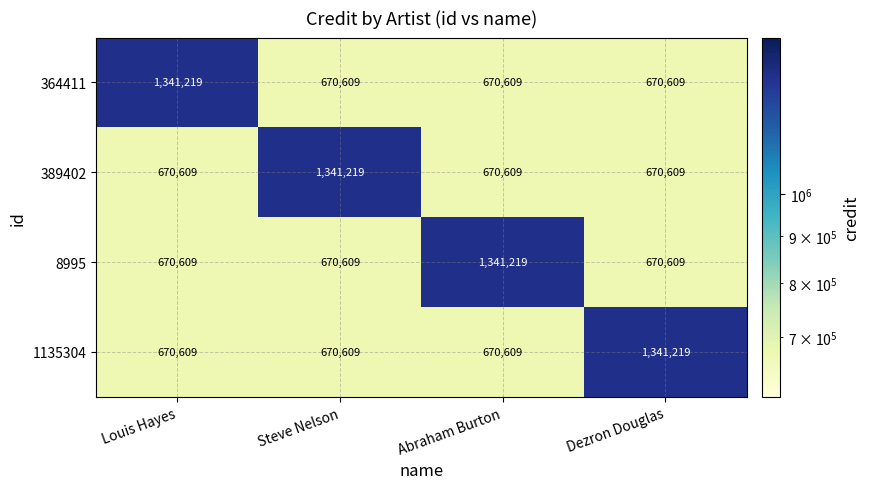

The 364411 series shows 284341 at Abraham Burton. True or false?

False